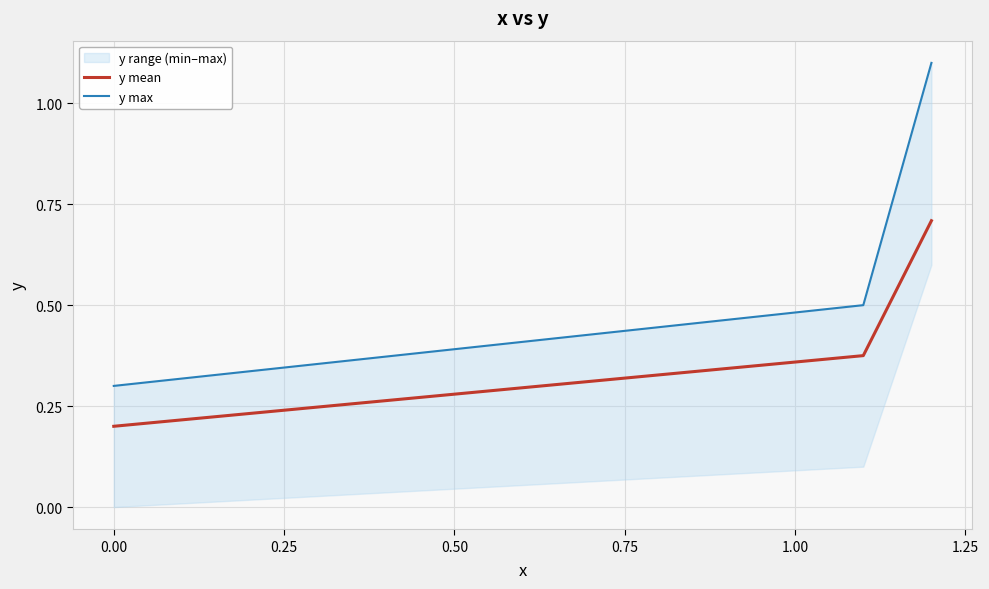

Reading left to right, transcribe all the data shown in this chart.

y mean: 0.2	0.4	0.7
y max: 0.3	0.5	1.1